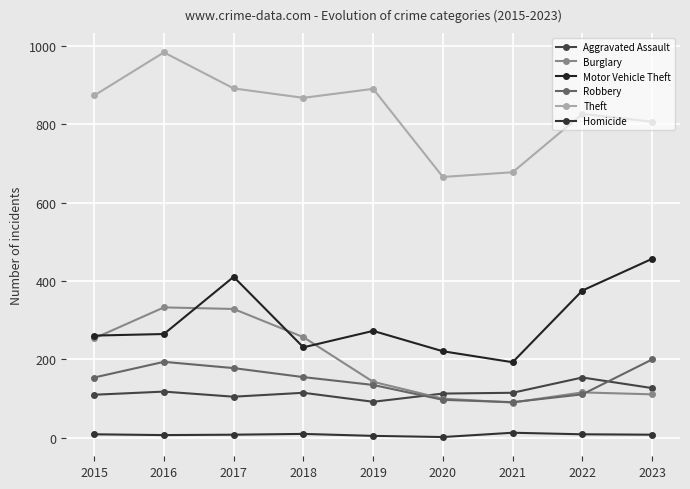

Which series ends up on top after the final intersection of Robbery and Burglary?

Robbery